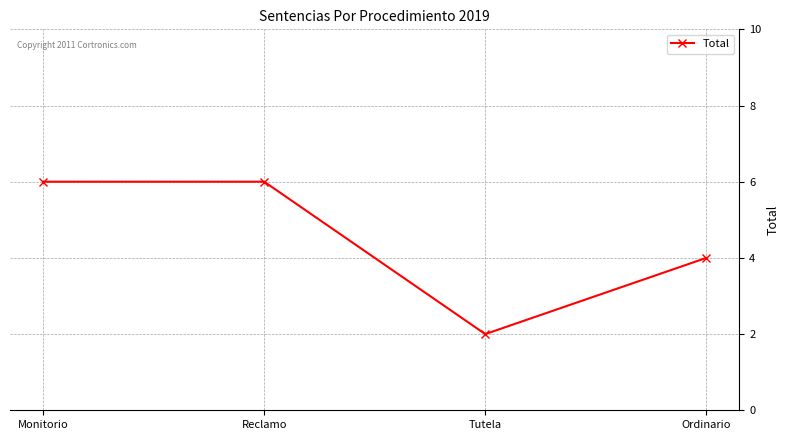

Reading right to left, extract all data points from this chart.

Ordinario=4	Tutela=2	Reclamo=6	Monitorio=6